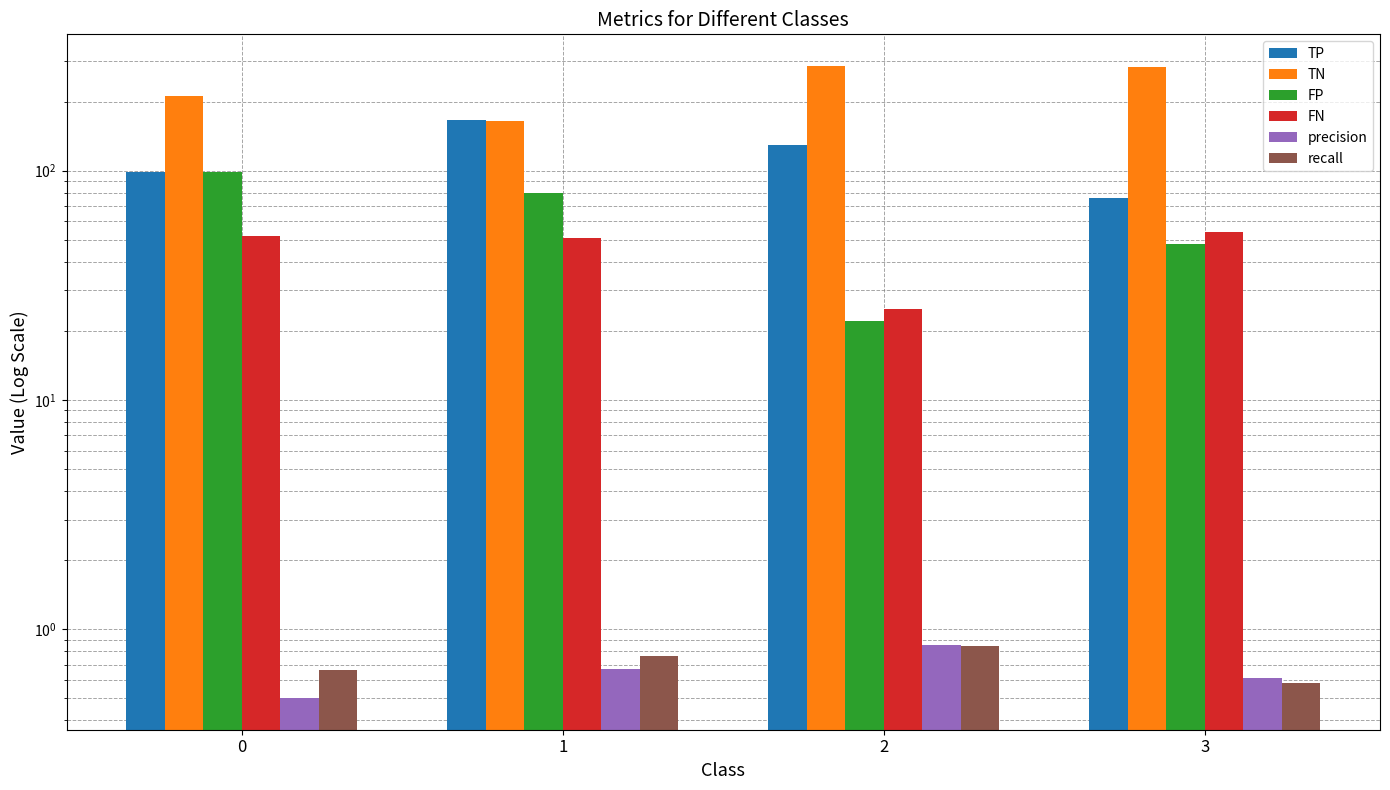

How many bars are there in each group?

6